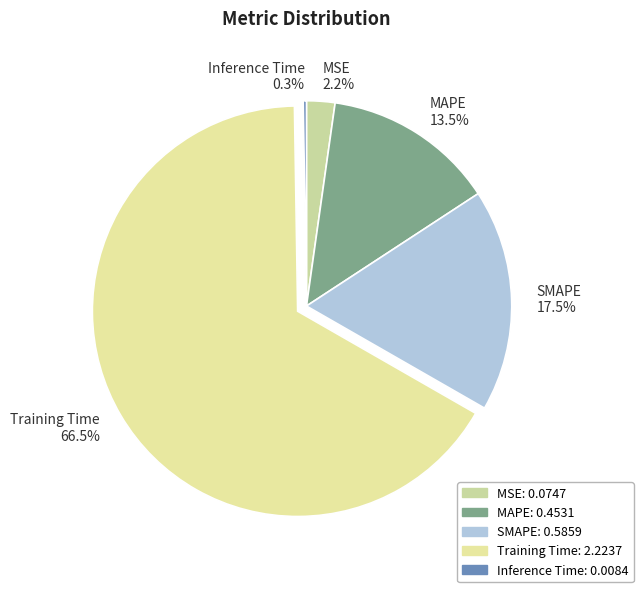

Between Training Time 66.5% and MAPE 13.5%, which is larger?

Training Time 66.5%